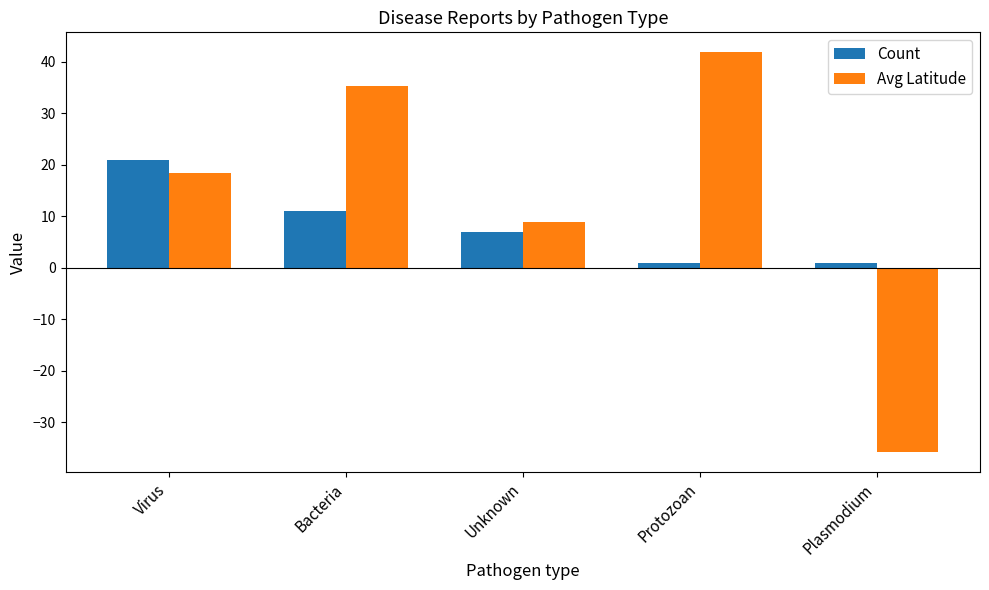

What position from the left is Plasmodium?

5